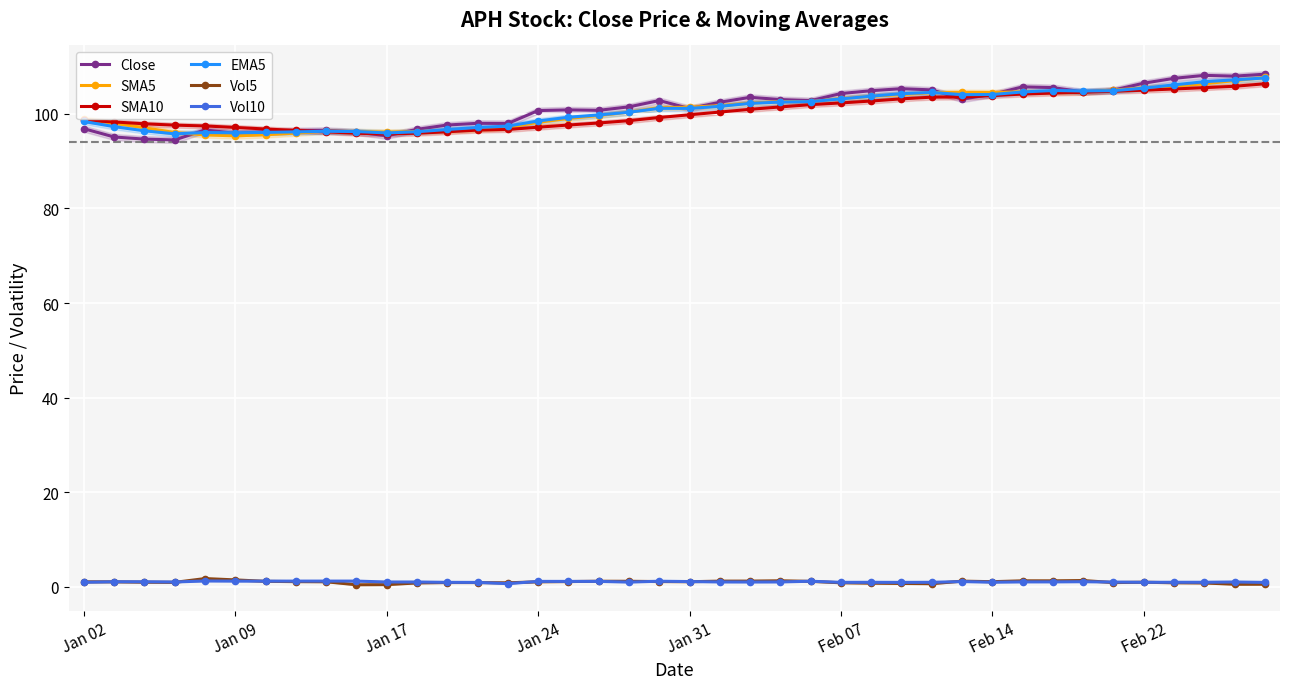

What is the value of the EMA5 point at the 8th from the left?

96.2